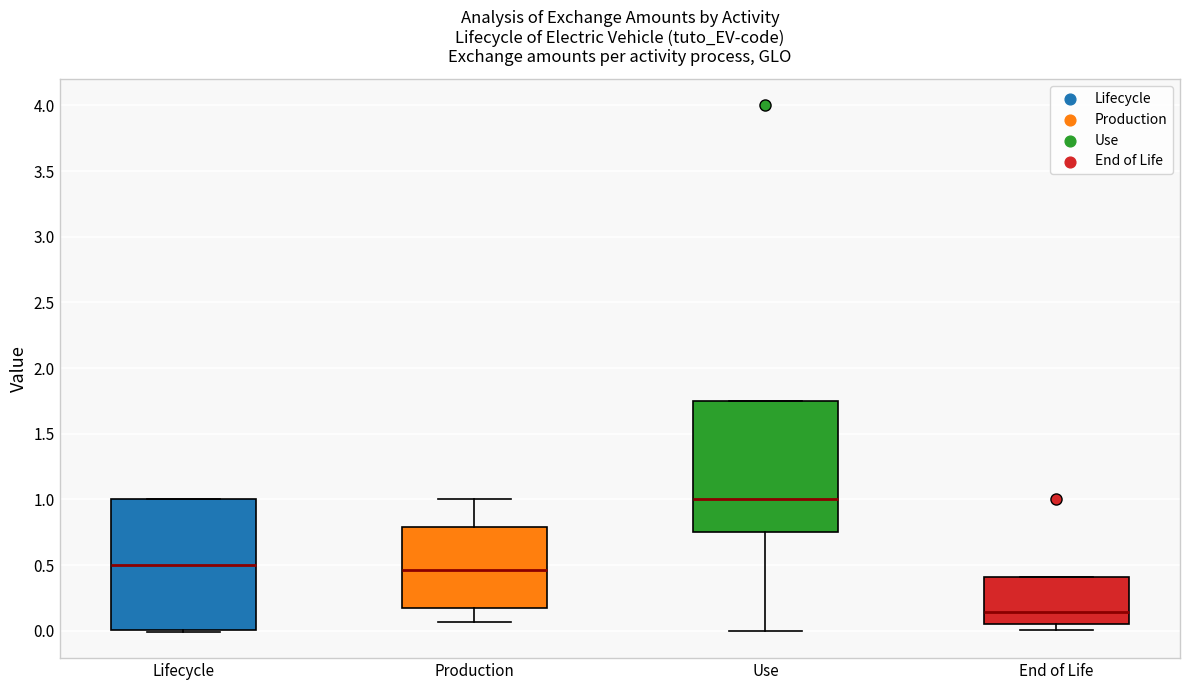

Which box has the lowest median line?

End of Life